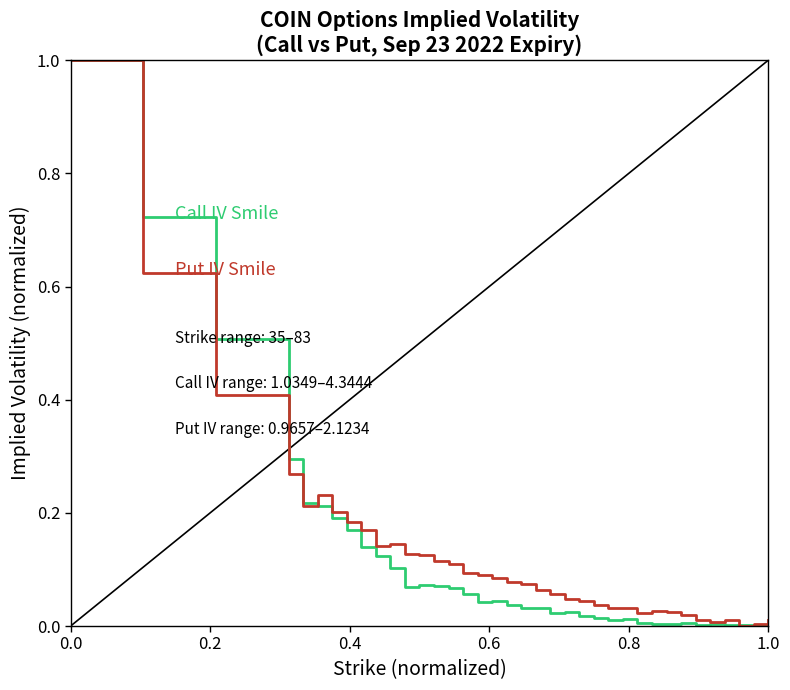

What is the maximum value shown in the chart?

1.0